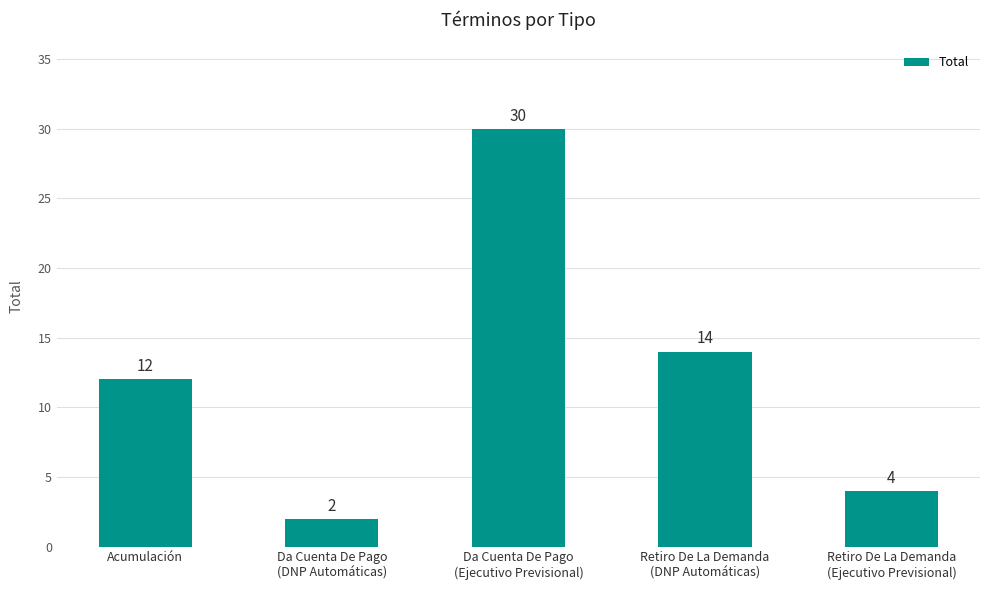

List the labels in order of value, largest first.

Da Cuenta De Pago
(Ejecutivo Previsional), Retiro De La Demanda
(DNP Automáticas), Acumulación, Retiro De La Demanda
(Ejecutivo Previsional), Da Cuenta De Pago
(DNP Automáticas)